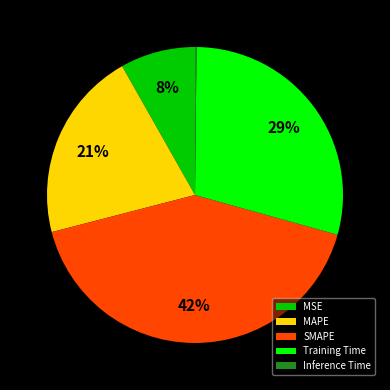

Between Training Time and SMAPE, which is larger?

SMAPE